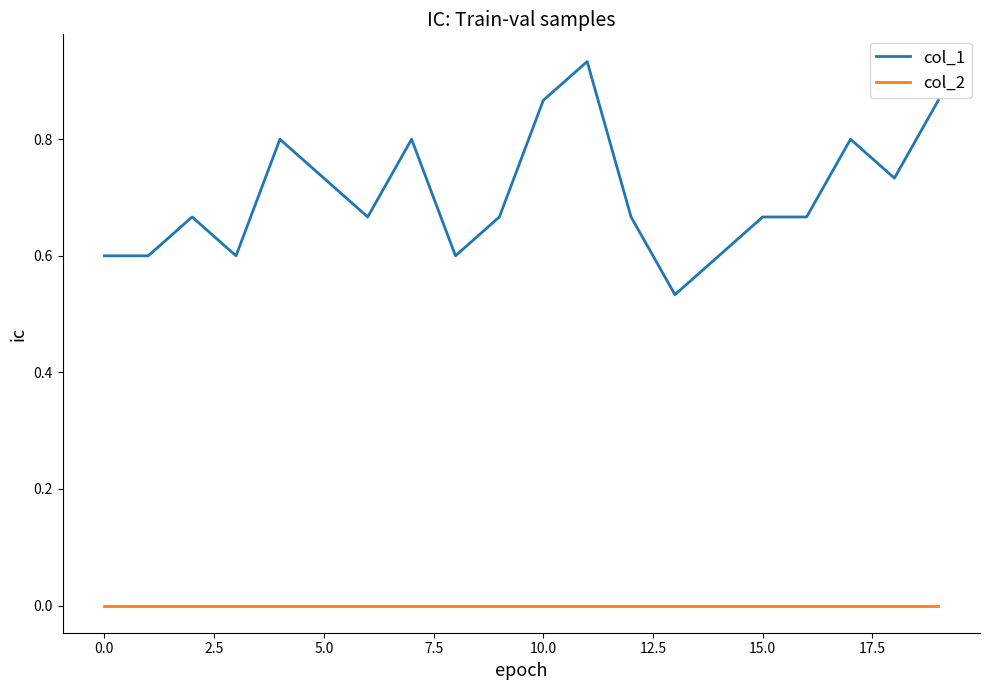

Which series has the largest range (max minus min)?

col_1